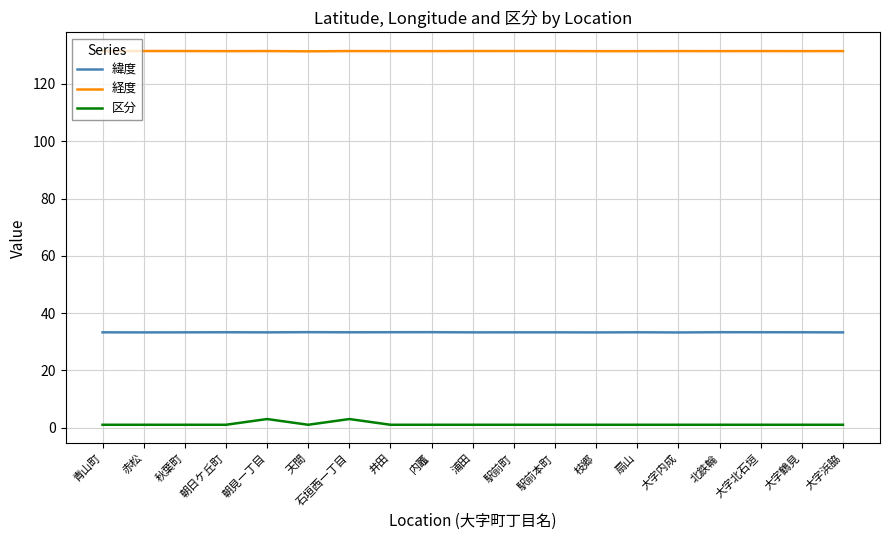

Which series has the largest range (max minus min)?

区分